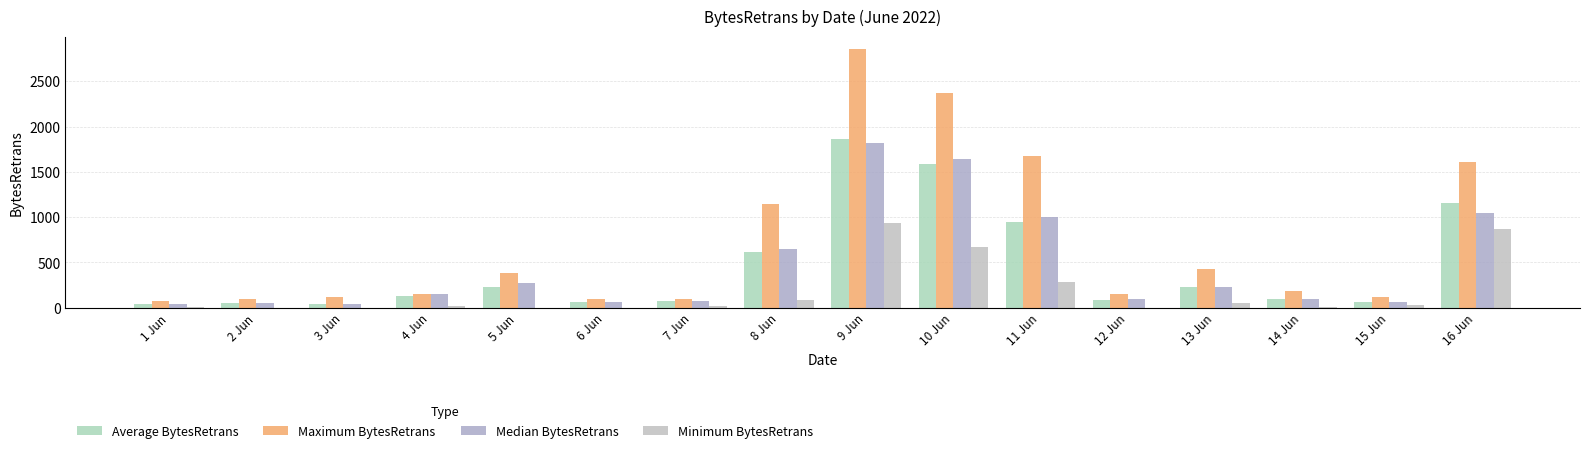

What is the value of the Average BytesRetrans bar at the 2nd from the left?

49.1